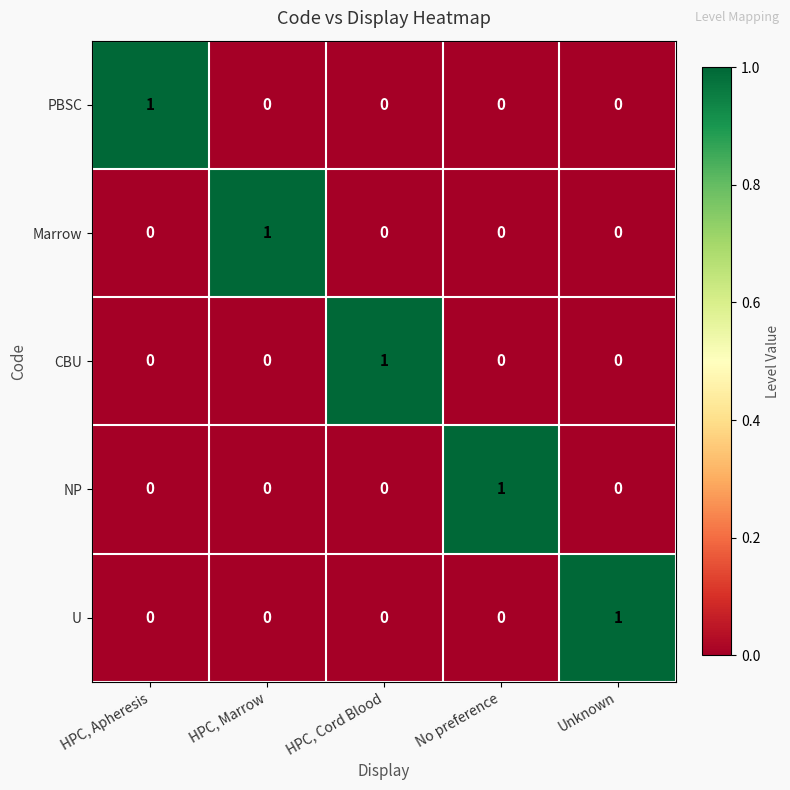

What is the total value across all series at No preference?

1